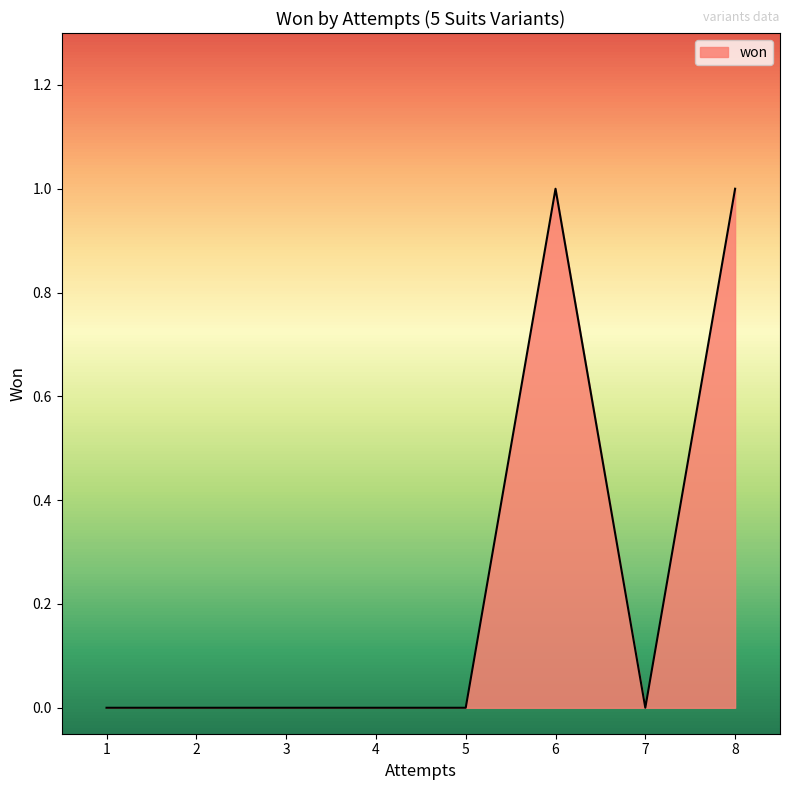

Which has a higher value, 6 or 2?

6